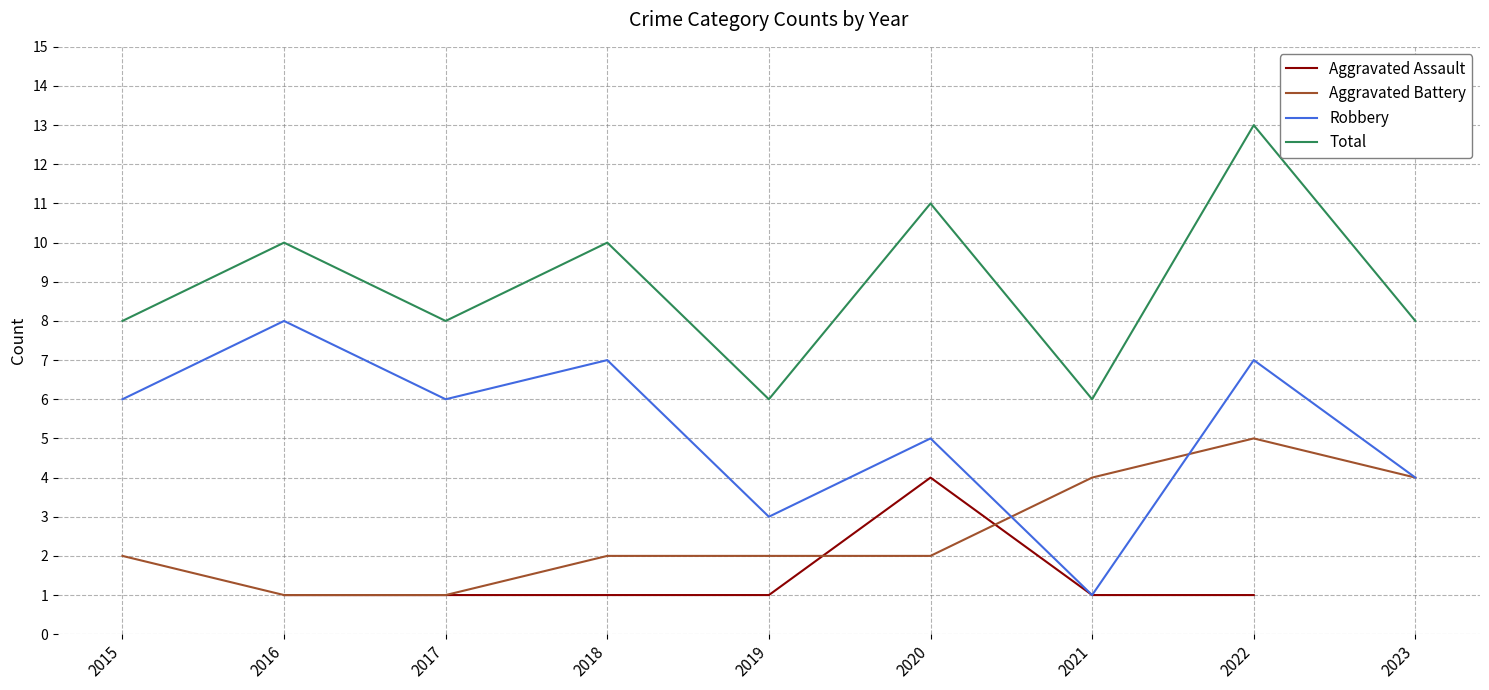

Between 2015 and 2021, which is larger?

2021